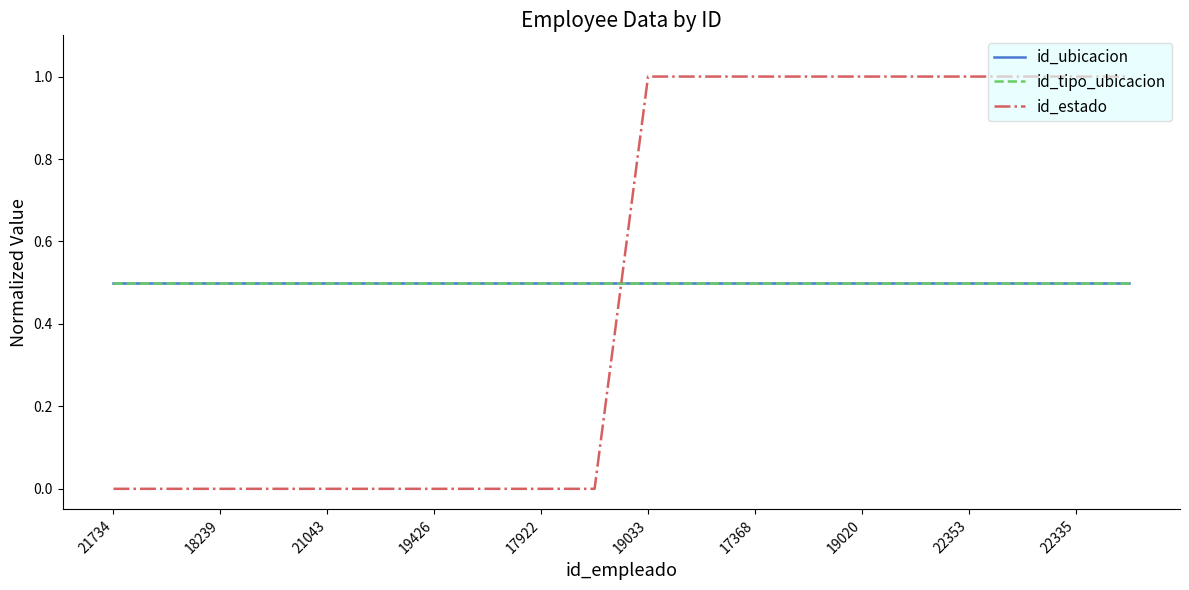

What is the sum of all id_estado values?

10.0